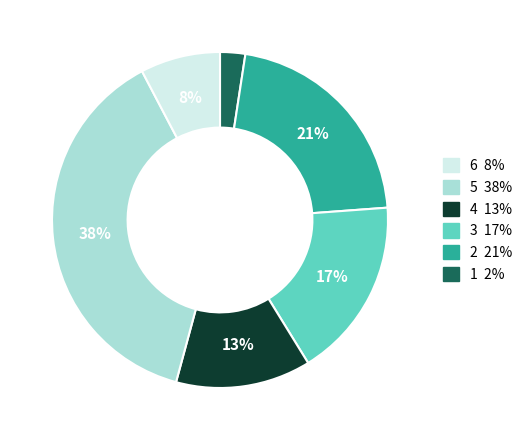

How many segments does this pie chart have?

6